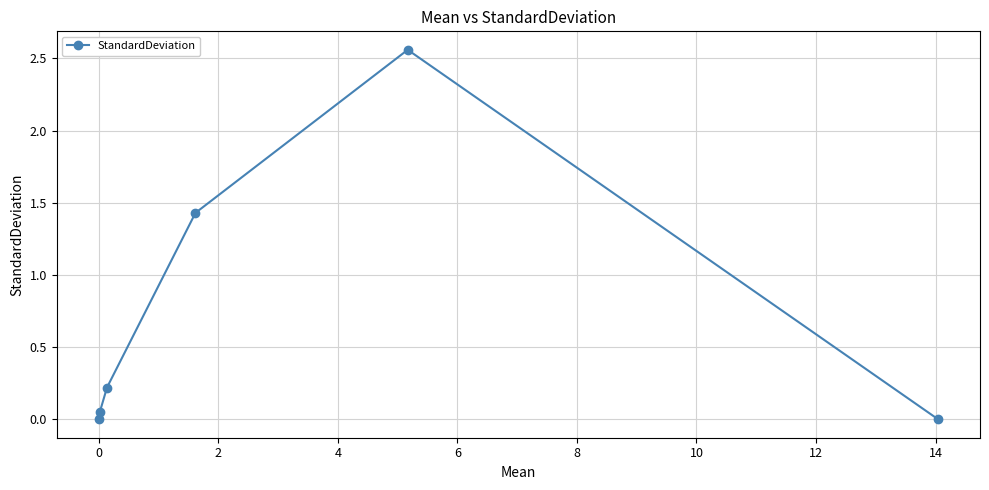

What is the average value?

0.7